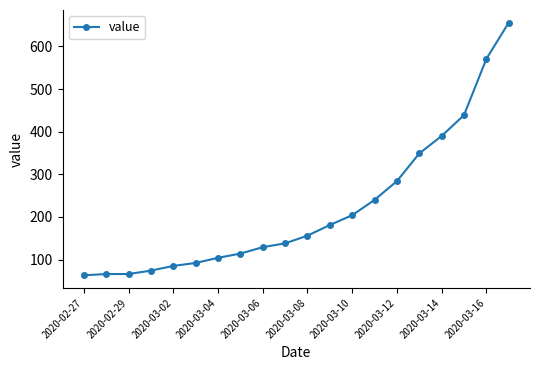

What is the smallest value displayed?

63